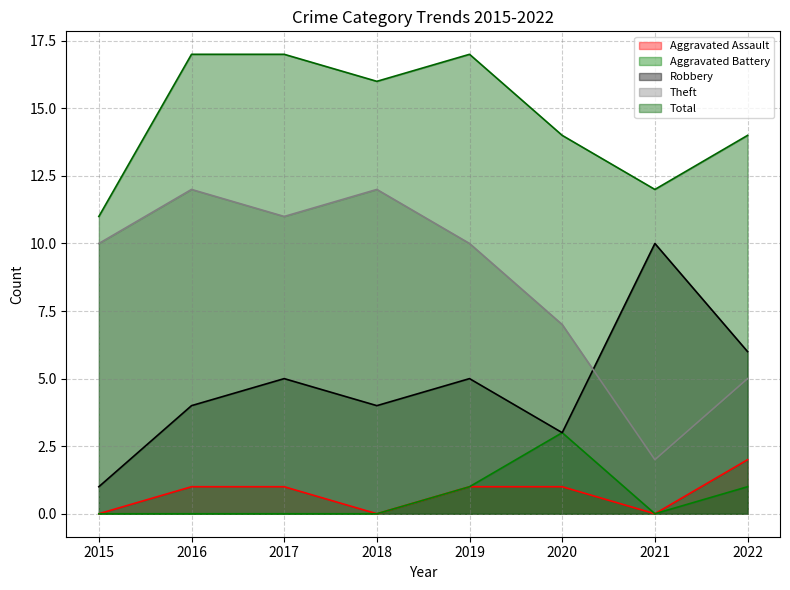

Where does the Total series first go above 16?

2016